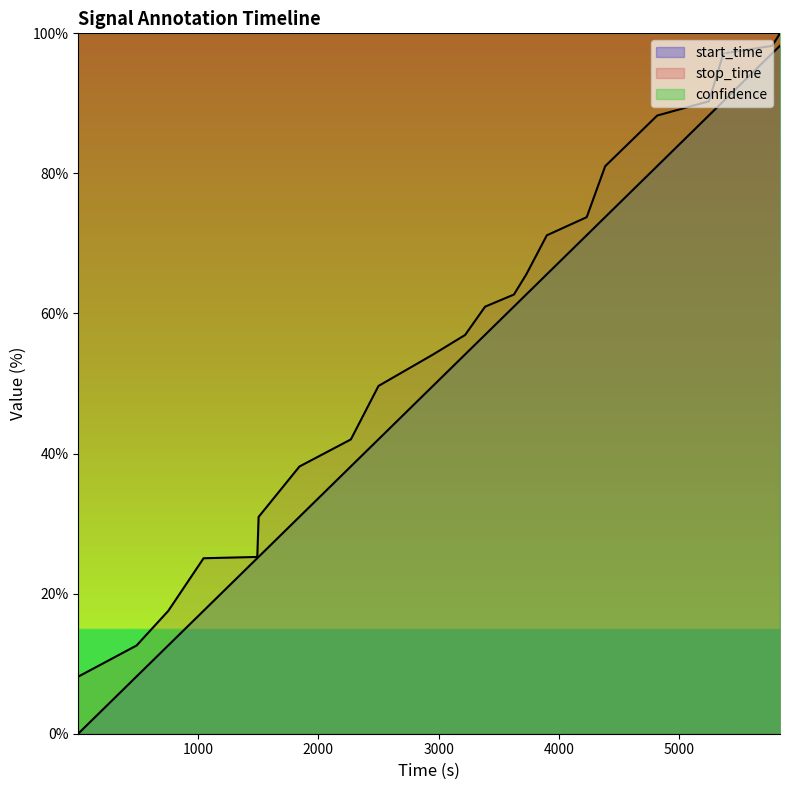

Reading left to right, list all the values displayed in this chart.

start_time: 0.0	8.2	12.6	17.6	25.1	25.3	31.0	38.2	42.0	49.7	54.2	57.0	61.0	62.7	65.6	71.2	73.8	81.0	88.3	90.3	97.1	98.2
stop_time: 8.2	12.6	17.5	25.1	25.2	31.0	38.2	42.0	49.7	54.1	56.9	61.0	62.7	65.6	71.2	73.8	81.0	88.3	90.3	97.1	98.2	100.0